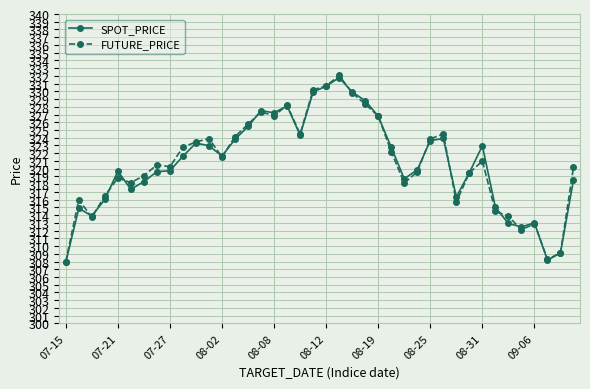

What is the greatest value displayed?

332.1